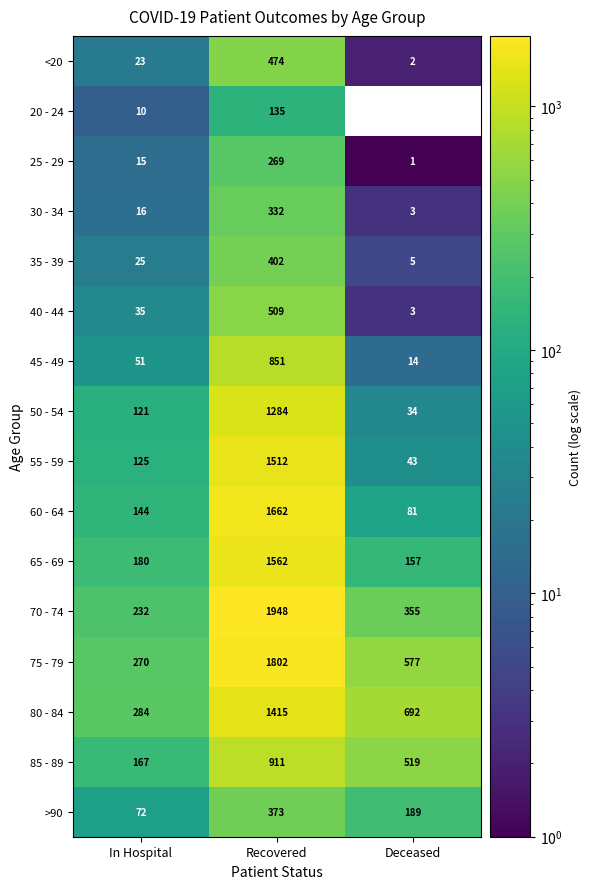

What is the difference between the maximum and minimum values in the 85 - 89 series?

744